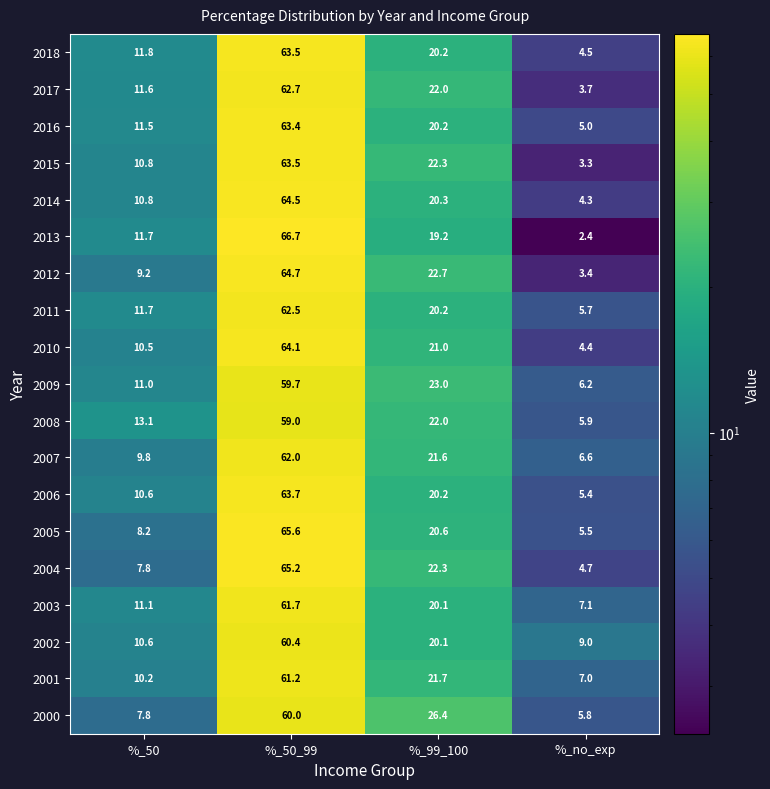

What is the average value of the 2011 series?

25.0